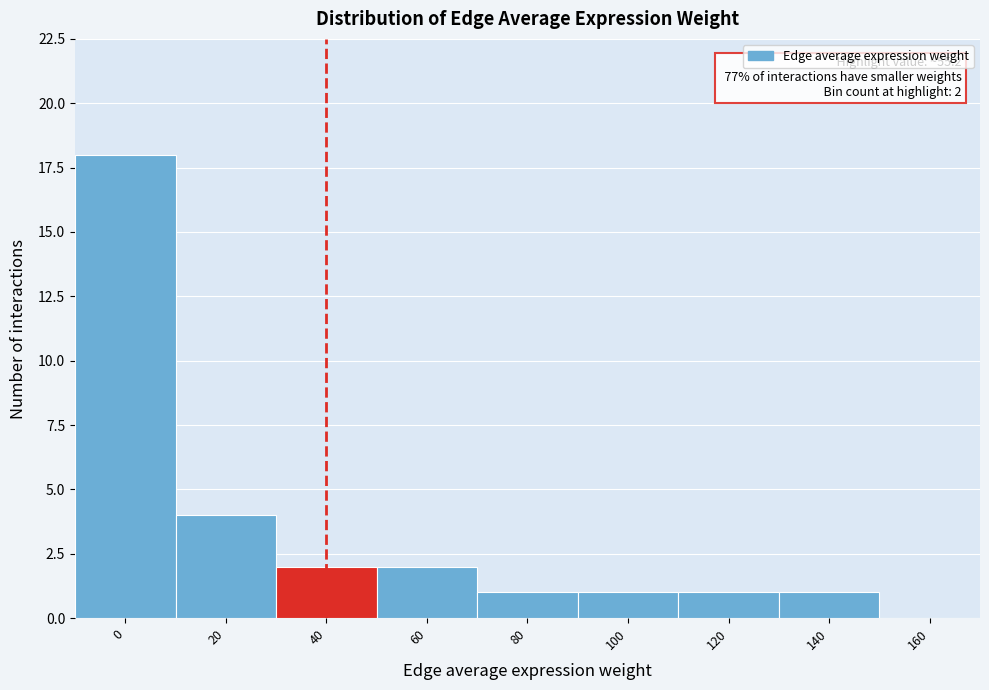

Reading left to right, list all the values displayed in this chart.

0=18	20=4	40=2	60=2	80=1	100=1	120=1	140=1	160=0